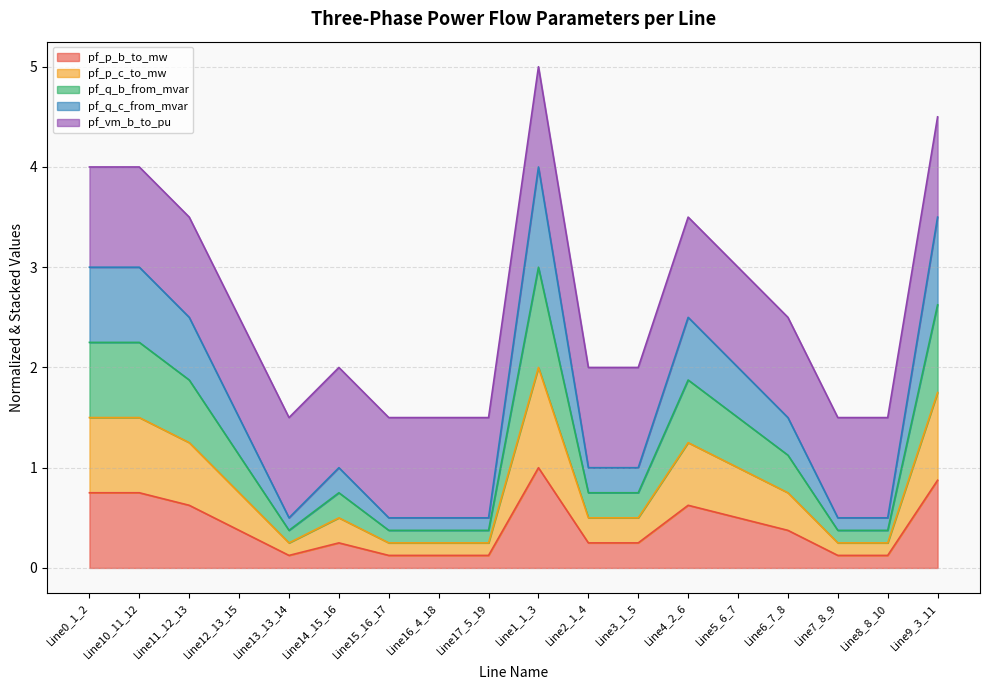

What is the label of the 17th point from the right?

Line10_11_12